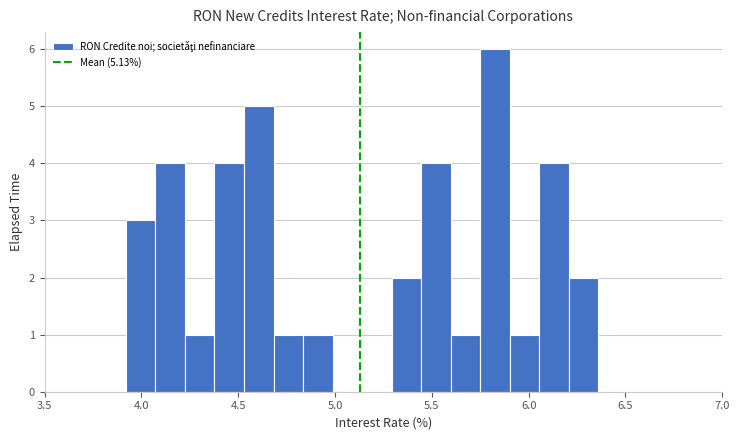

Around what value on the x-axis is the tallest bar? Give the approximate position of its centre, as read against the axis.

5.85